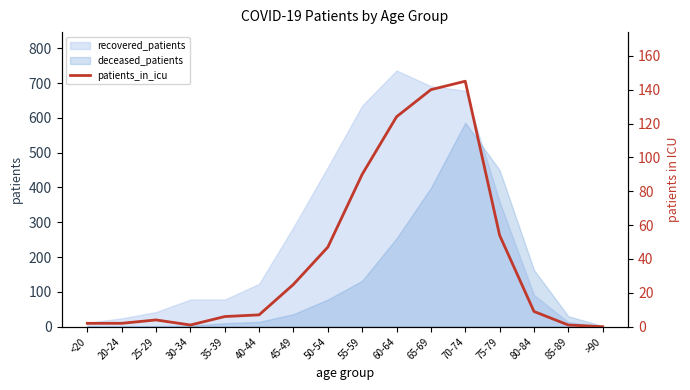

At which label is the value closest to 72?

55-59